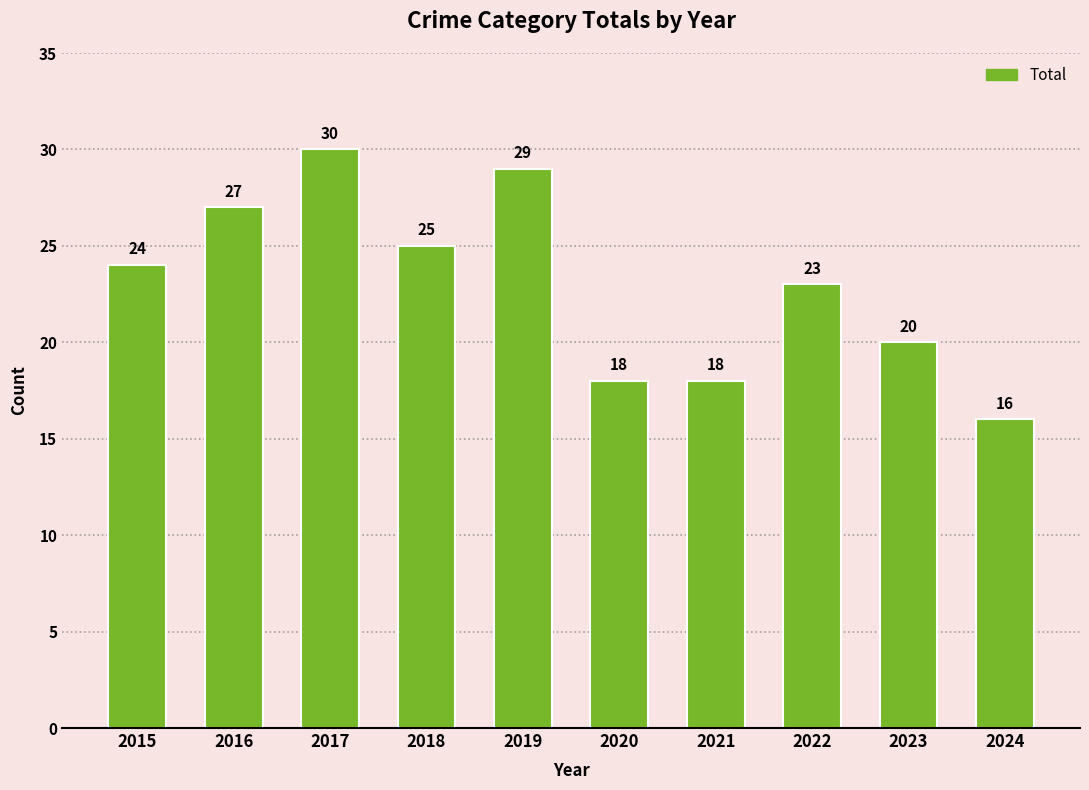

How many values are between 18 and 27?

7